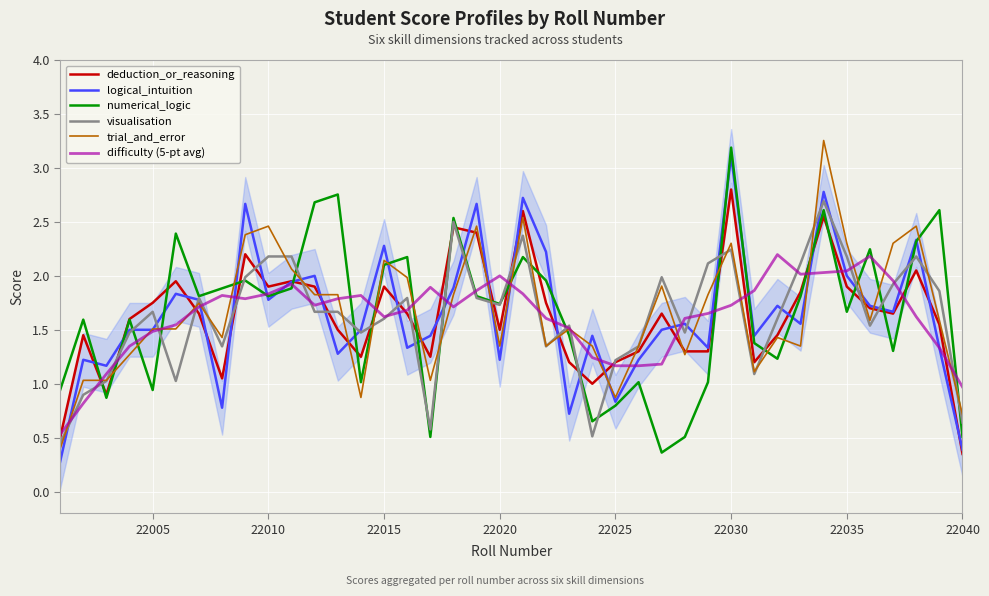

Is it true that difficulty (5-pt avg) equals 1.7 at 22030?

True